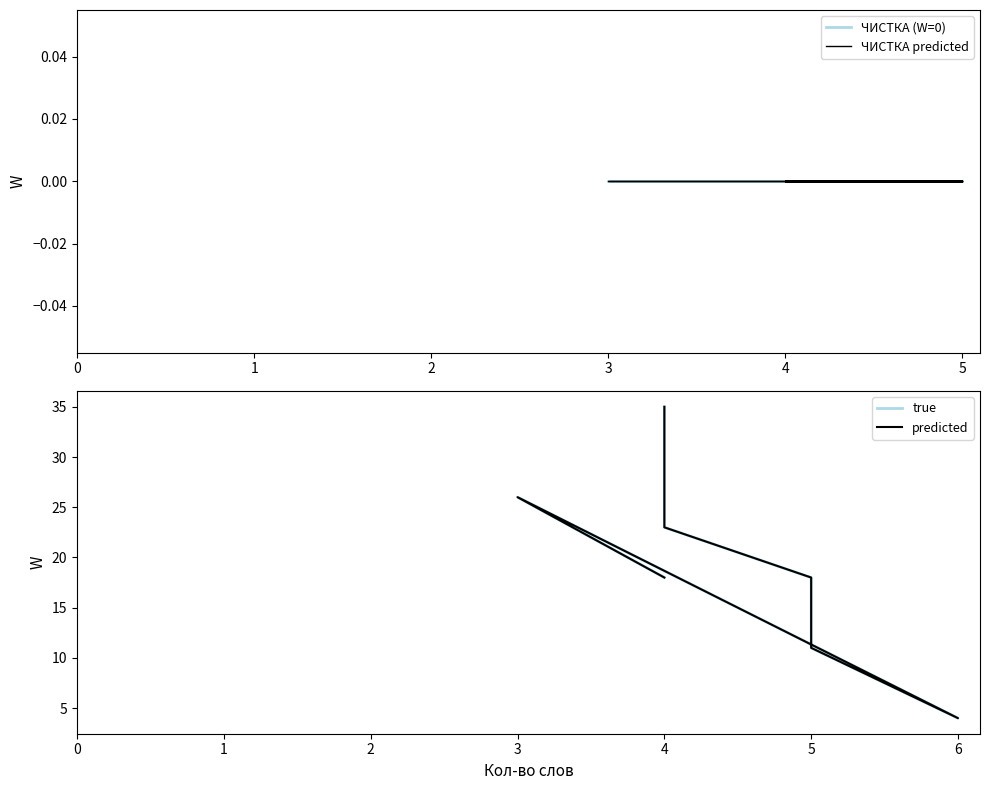

Reading left to right, extract all data points from this chart.

35	23	18	11	4	26	18	18